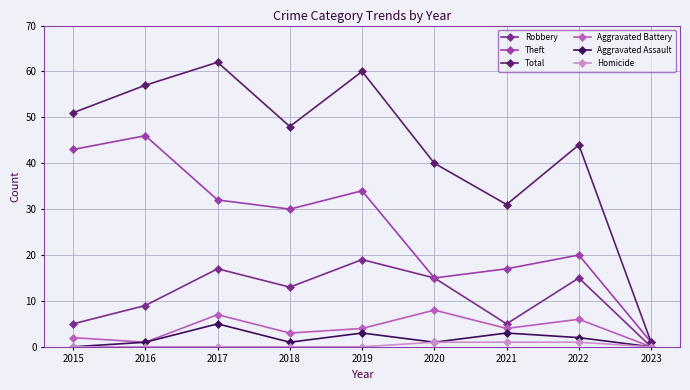

Reading left to right, list all the values displayed in this chart.

Robbery: 5	9	17	13	19	15	5	15	0
Theft: 43	46	32	30	34	15	17	20	1
Total: 51	57	62	48	60	40	31	44	1
Aggravated Battery: 2	1	7	3	4	8	4	6	0
Aggravated Assault: 0	1	5	1	3	1	3	2	0
Homicide: 0	0	0	0	0	1	1	1	0